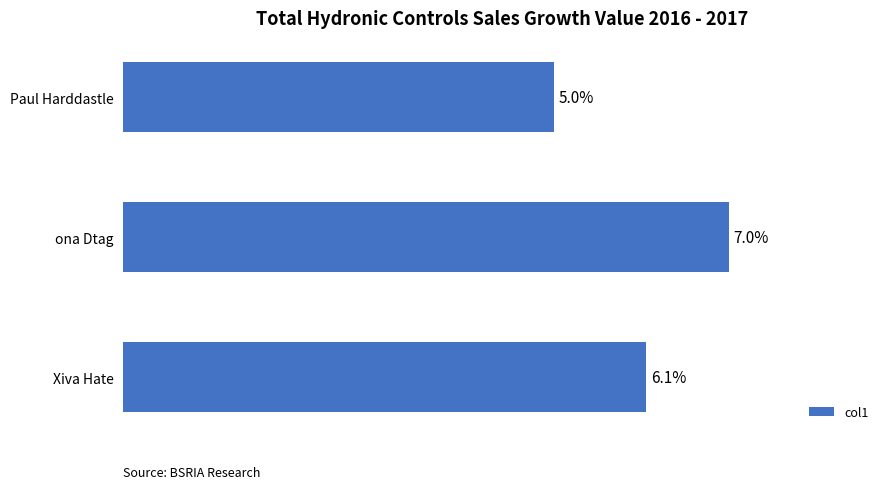

Rank the categories by value from lowest to highest.

Paul Harddastle, Xiva Hate, ona Dtag